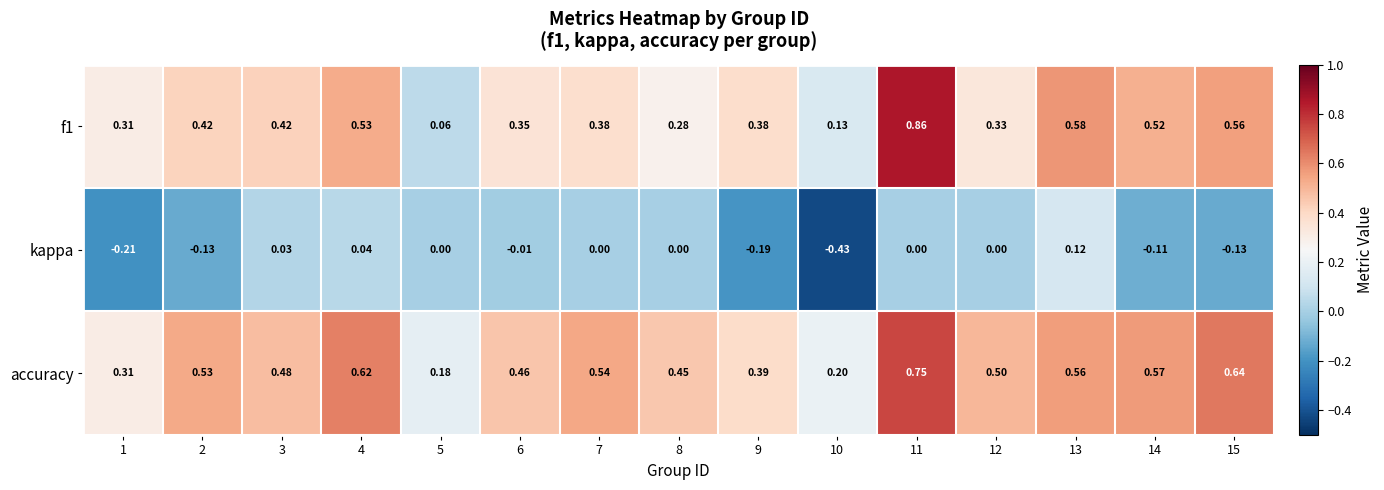

Between 3 and 4, which series saw the biggest shift?

accuracy